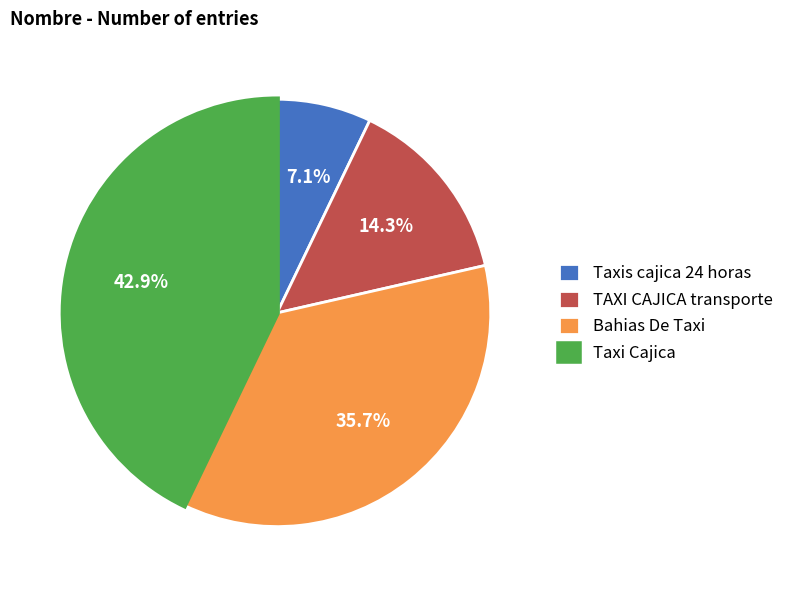

To the nearest percent, what portion does Bahias De Taxi represent?

36%